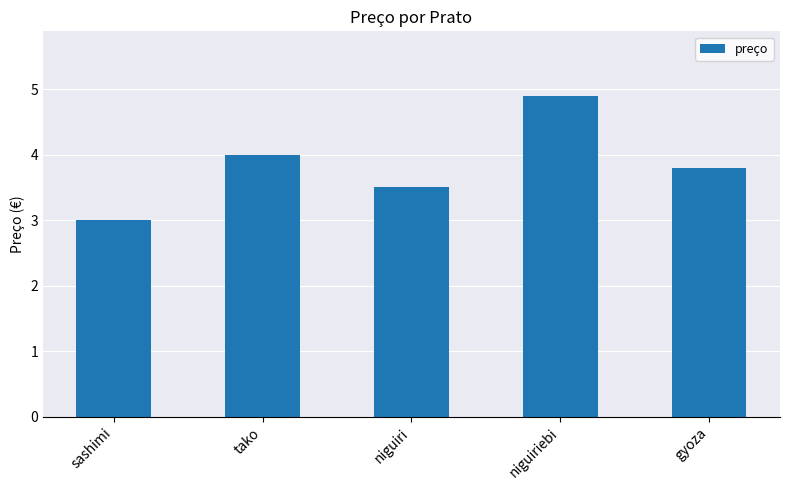

Where is the data nearest to the value 3?

sashimi